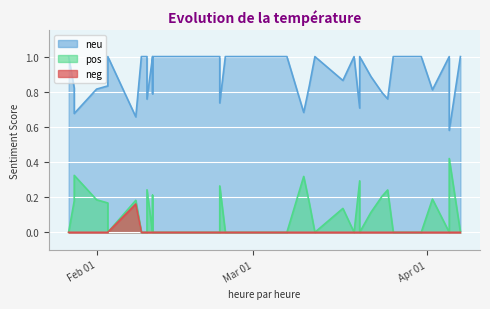

How many values in neg are above zero?

1